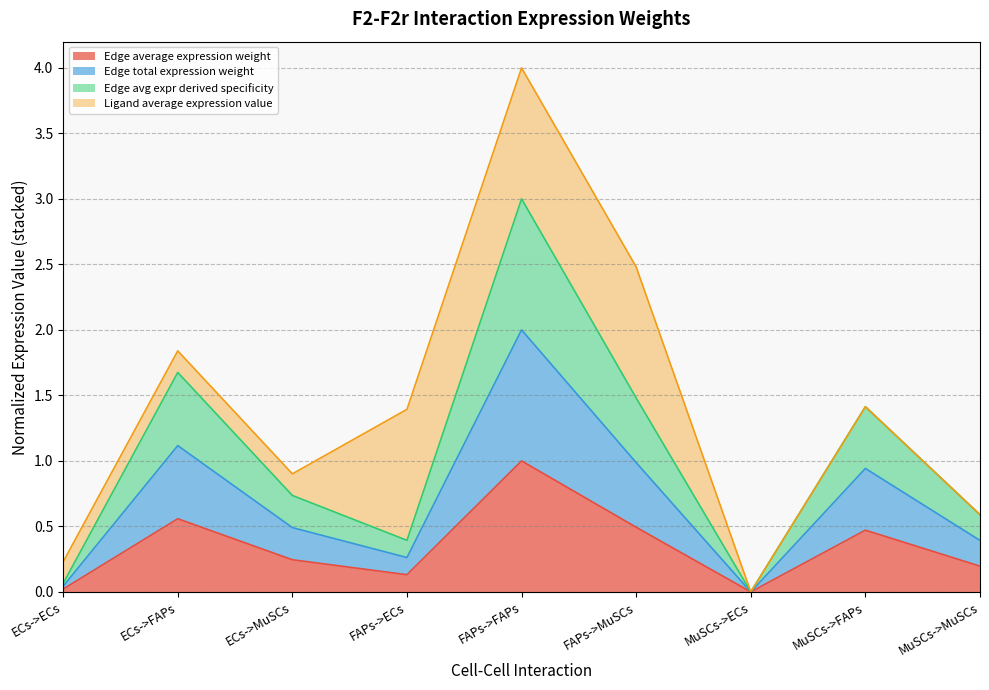

The value of Edge average expression weight at MuSCs->ECs is 0.0. True or false?

True